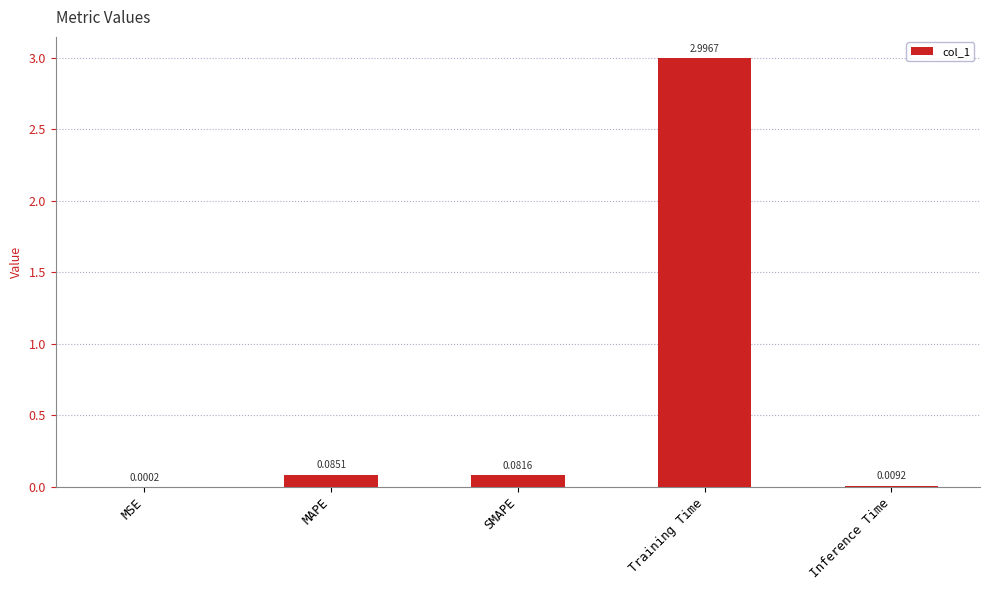

At which category does the chart reach its peak across all series?

Training Time